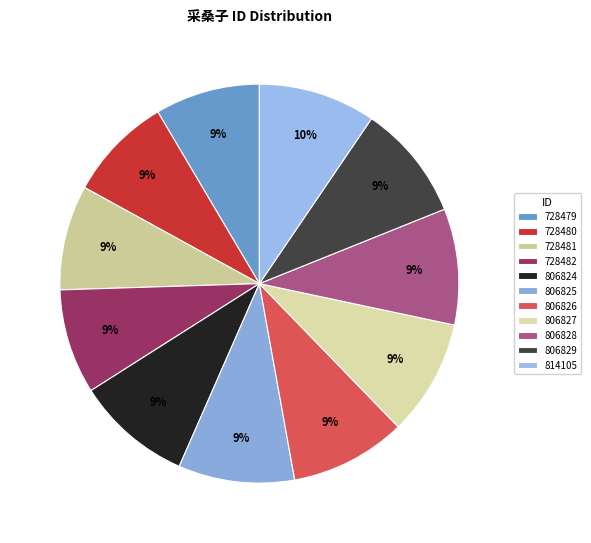

To the nearest percent, what is the combined percentage of 806824 and 728480?

18%